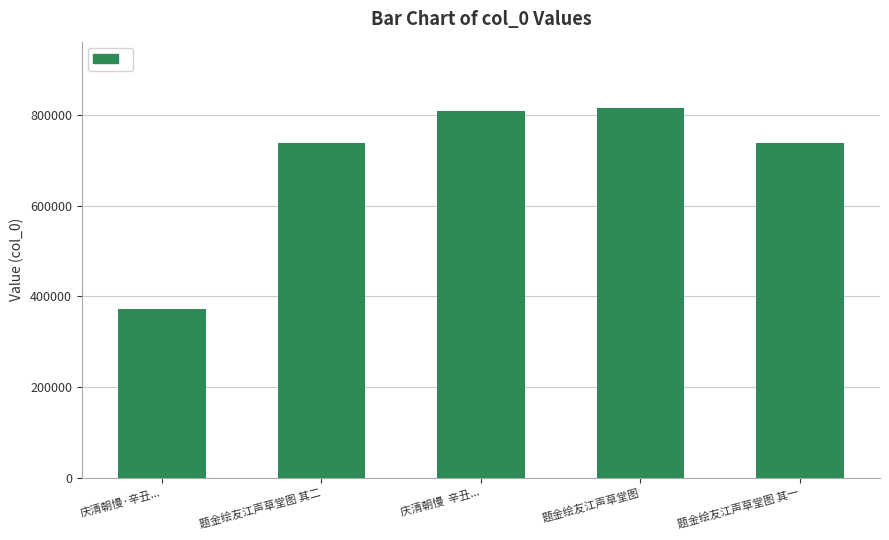

Which has a higher value, 庆清朝慢·辛丑... or 题金绘友江声草堂图 其二?

题金绘友江声草堂图 其二